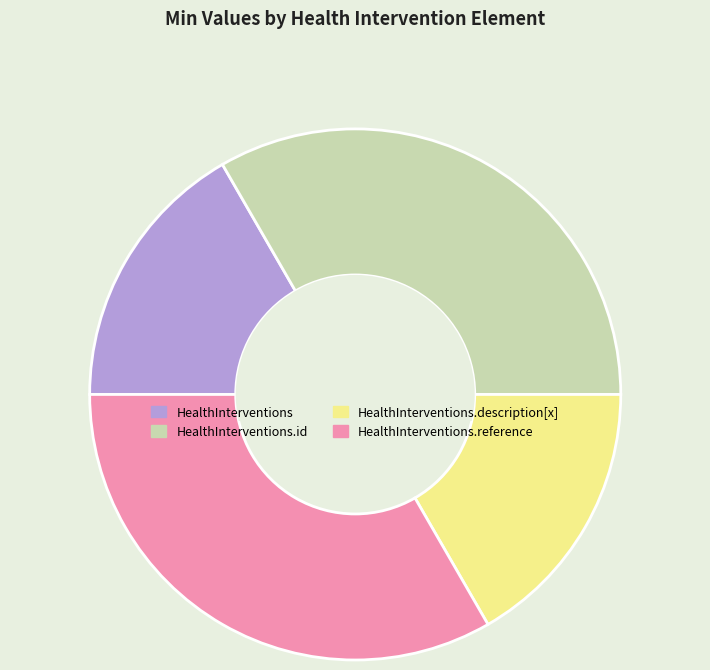

Does HealthInterventions.description[x] represent more than half of the total?

No